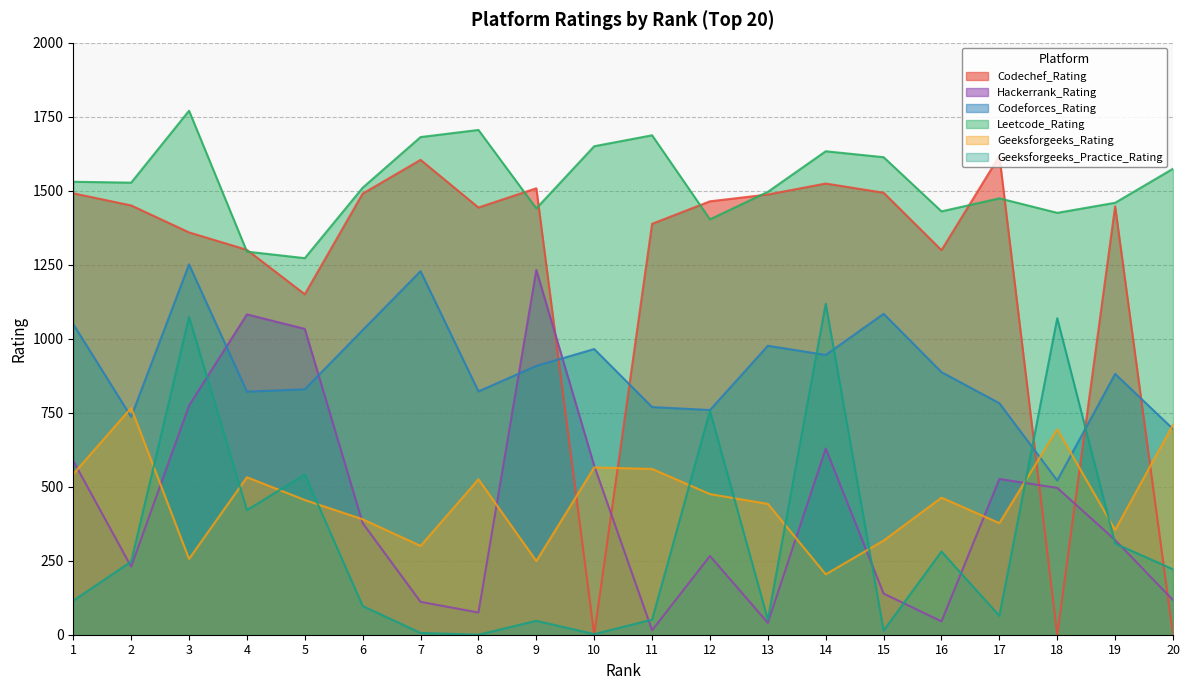

Reading right to left, what are all the values shown in this chart?

Codechef_Rating: 0	1447	0	1617	1299	1493	1524	1487	1464	1388	0	1508	1443	1604	1490	1150	1300	1359	1450	1491
Hackerrank_Rating: 117	320	496	526	45	139	629	40	266	15	571	1232	75	111	377	1033	1082	774	230	587
Codeforces_Rating: 695	881	521	782	887	1084	945	976	759	769	965	908	822	1228	1029	829	821	1251	736	1049
Leetcode_Rating: 1574	1459	1425	1474	1430	1613	1633	1496	1403	1687	1650	1440	1705	1681	1510	1272	1294	1770	1527	1530
Geeksforgeeks_Rating: 709	354	694	377	463	318	204	442	475	560	565	249	525	300	390	455	532	256	766	543
Geeksforgeeks_Practice_Rating: 221	308	1069	64	281	14	1118	51	756	51	2	47	0	6	97	541	421	1073	247	115